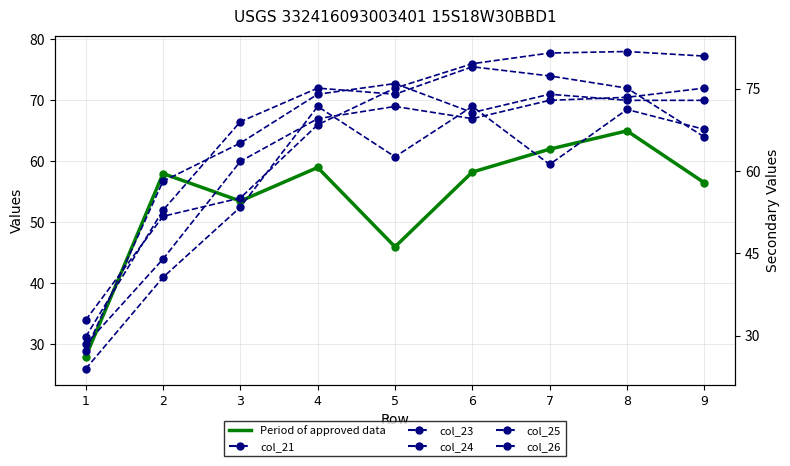

Between 1 and 3, which series saw the biggest shift?

col_24